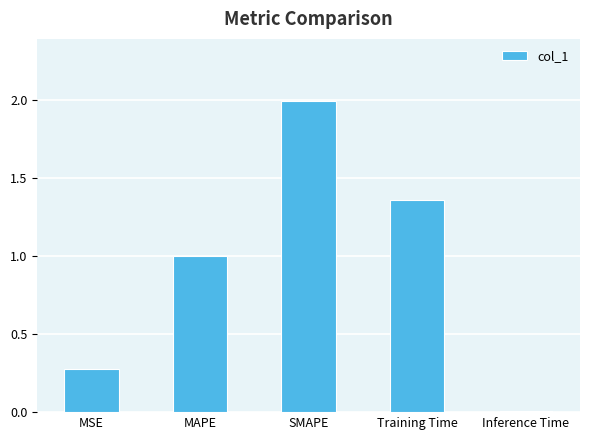

Are the bars grouped side by side (vs. stacked)?

No